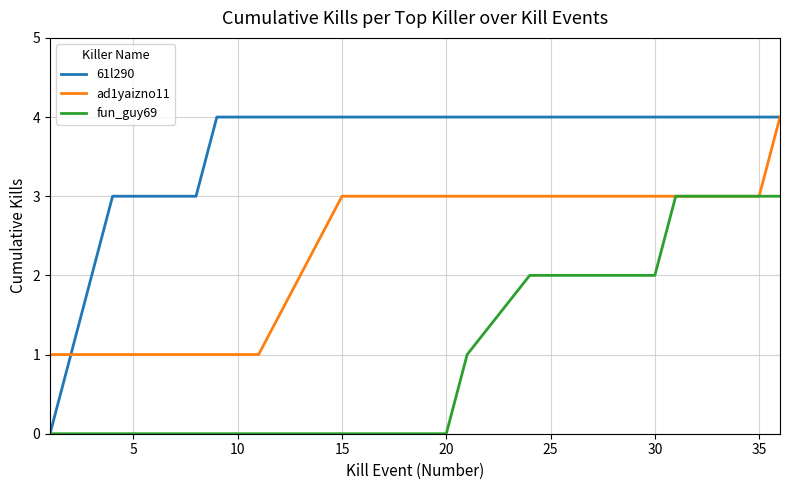

What is the maximum value shown in the chart?

4